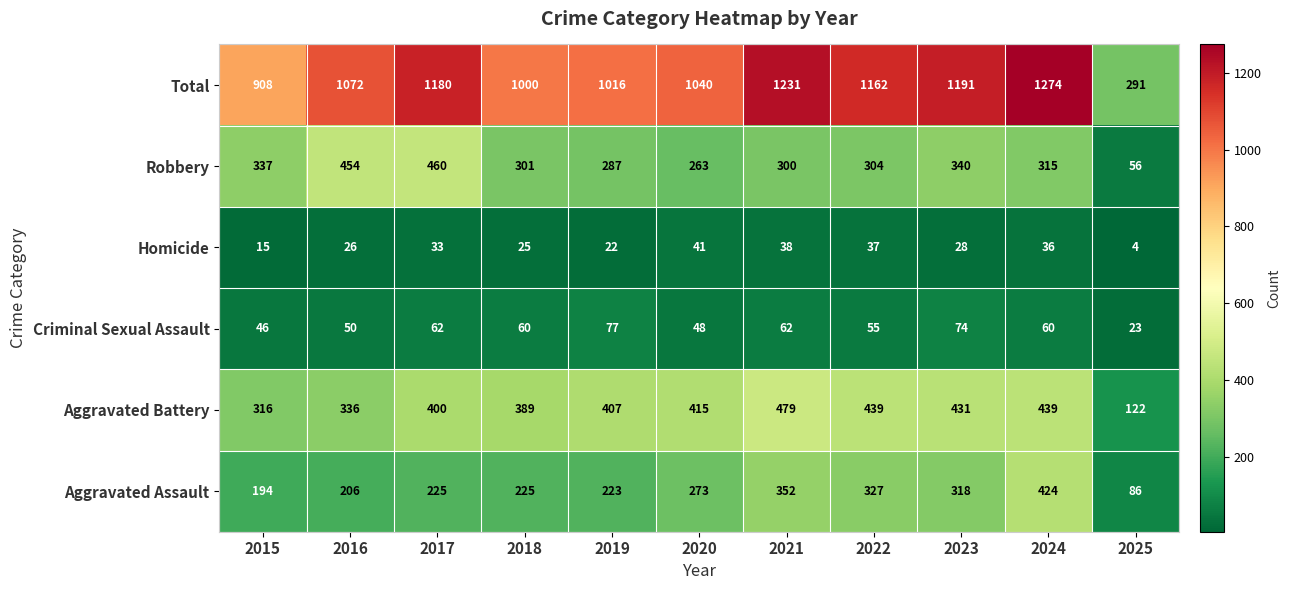

True or false: Criminal Sexual Assault has a value of 77 at 2016.

False